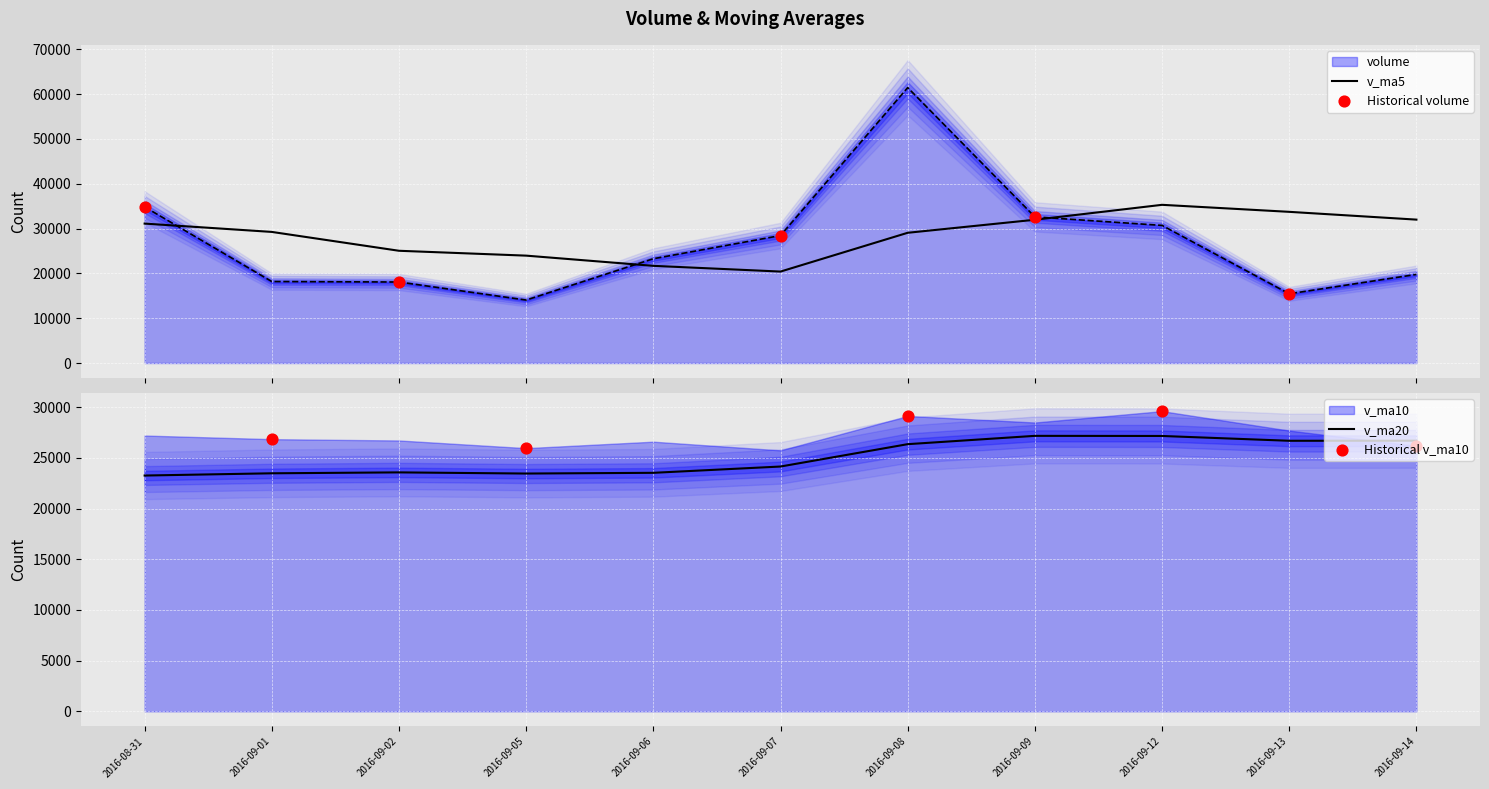

At which category is the sum across all series the highest?

2016-09-08